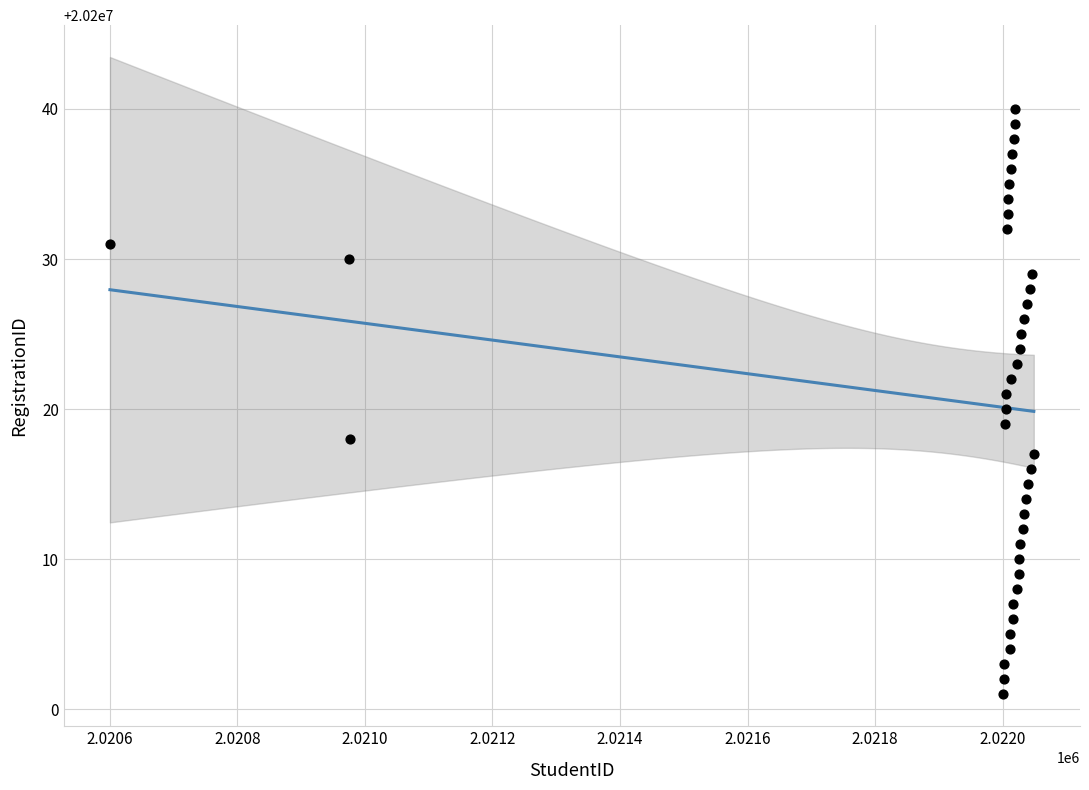

What is the range of X values (max minus min)?

1449